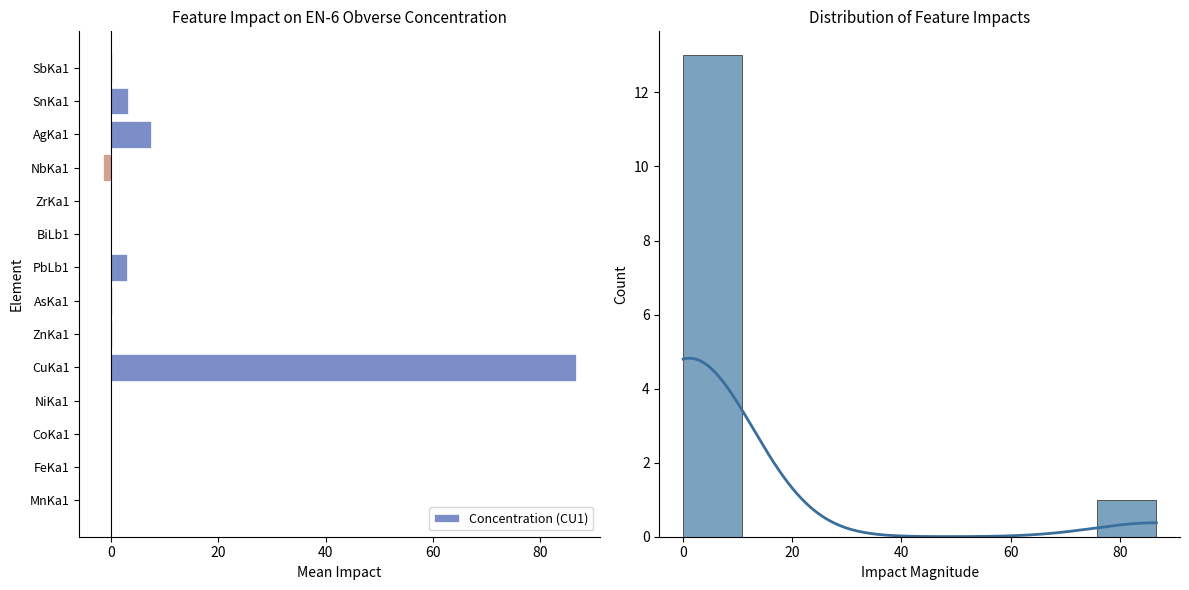

True or false: the data shows 0.2 at AsKa1.

False